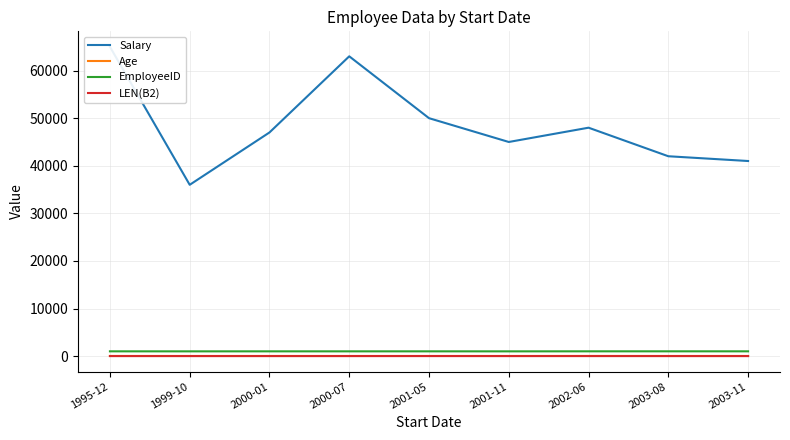

What is the total value across all series at 2001-11?

46038